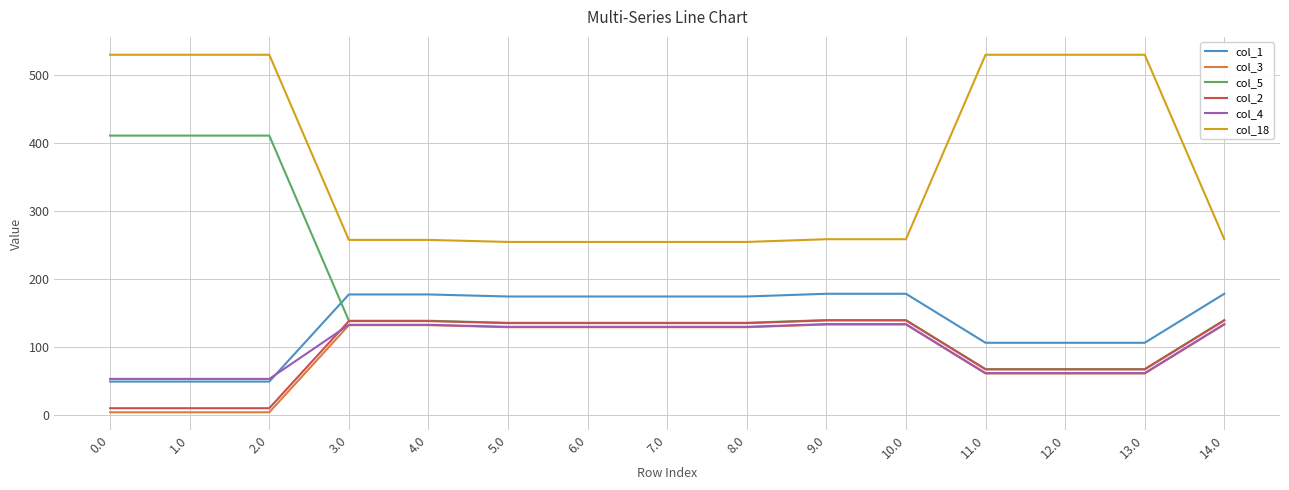

Which series has the largest total across all categories?

col_18